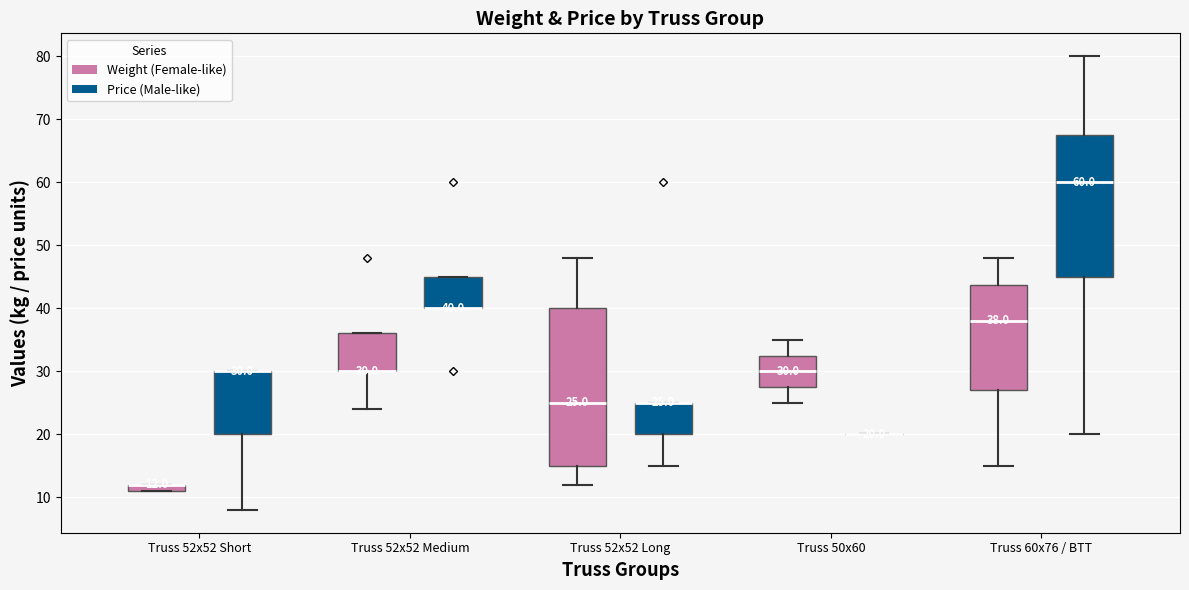

Comparing the boxes themselves (not the whiskers), which one is the tallest?

Truss 52x52 Long (Weight (Female-like))